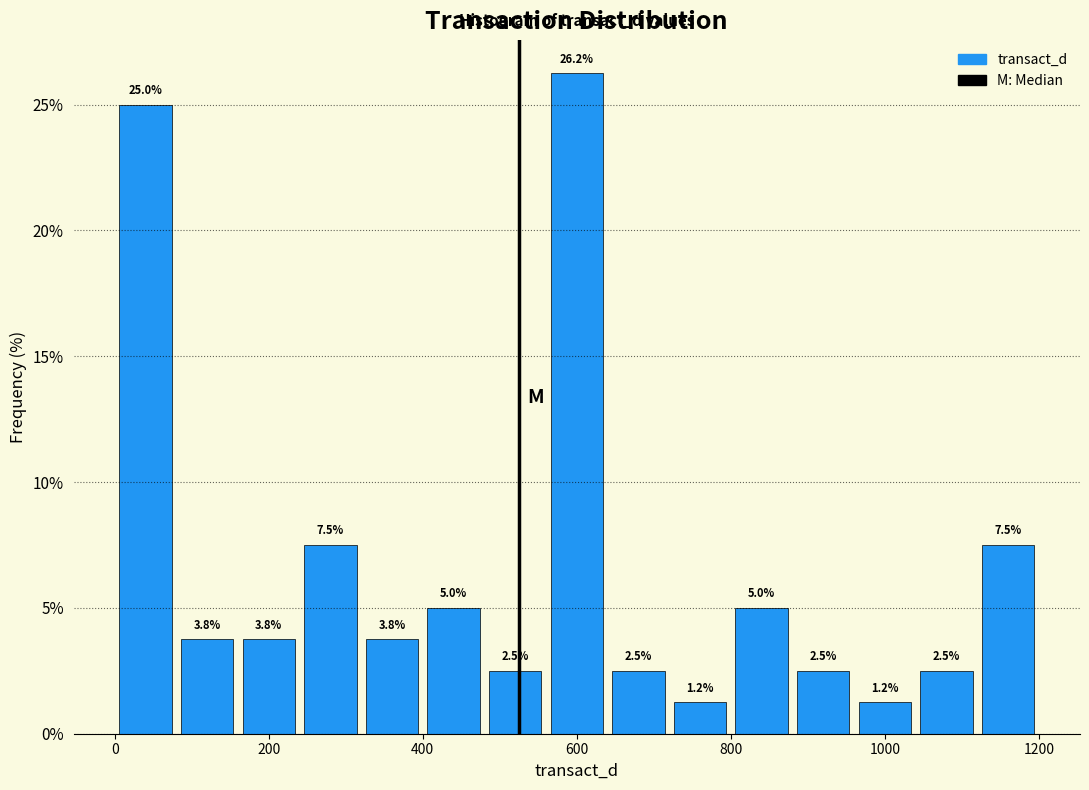

Reading left to right, list every bar in this chart as the range it spans on the x-axis followed by its height.

0 to 80: 25.0
80 to 160: 3.8
160 to 240: 3.8
240 to 320: 7.5
320 to 400: 3.8
400 to 480: 5.0
480 to 560: 2.5
560 to 640: 26.2
640 to 720: 2.5
720 to 800: 1.2
800 to 880: 5.0
880 to 960: 2.5
960 to 1040: 1.2
1040 to 1120: 2.5
1120 to 1200: 7.5